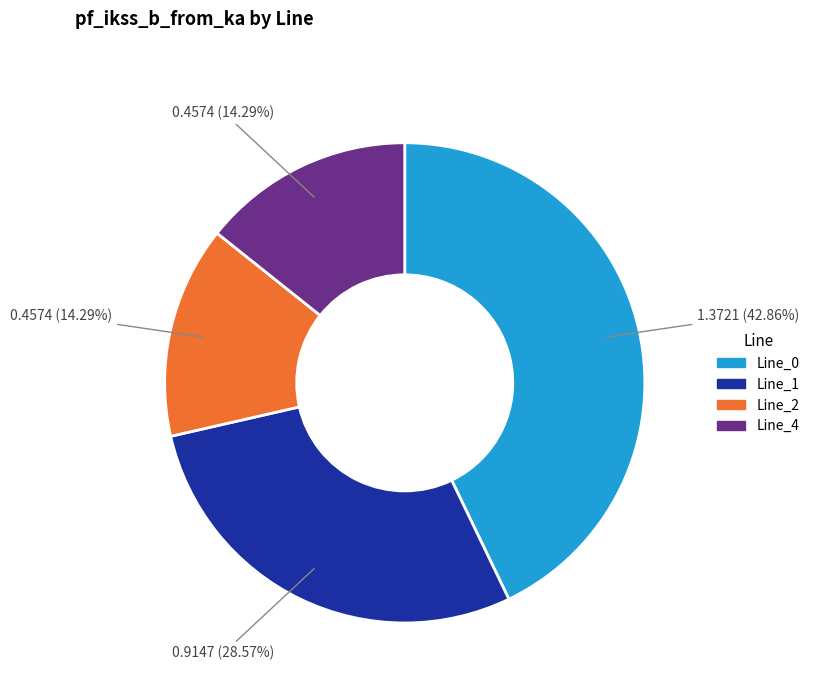

What is the largest slice in the pie chart?

Line_0